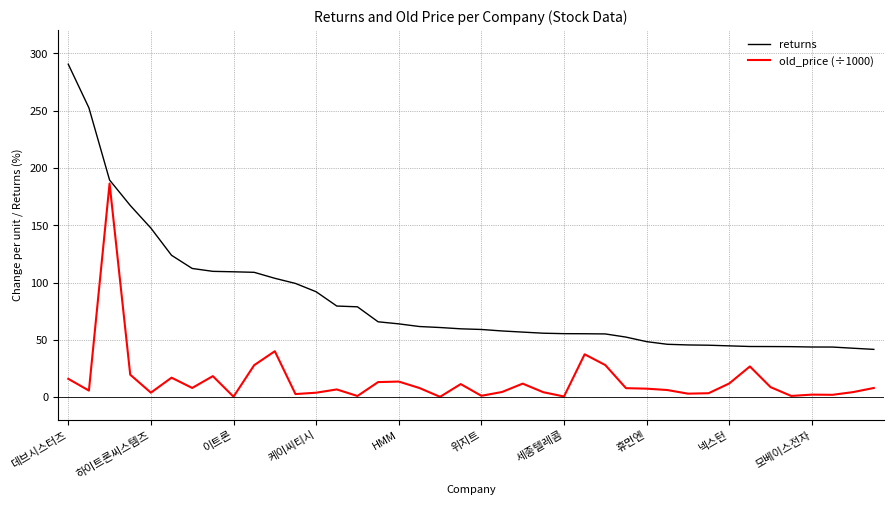

Which series has the widest spread of values?

returns